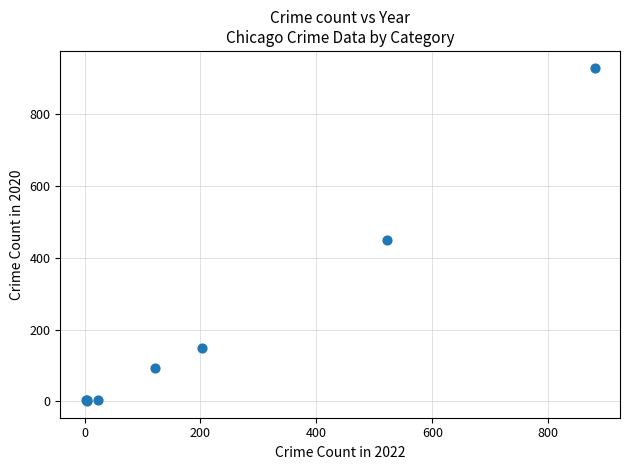

What Y value in the scatter plot is closest to 465?

450